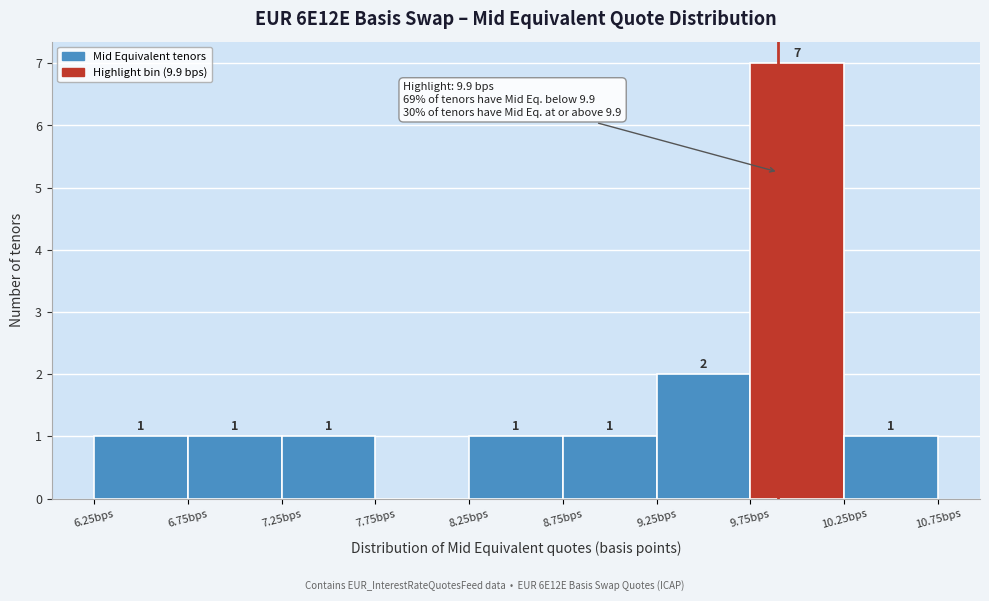

Which range on the x-axis has the tallest bar?

9.75 to 10.25